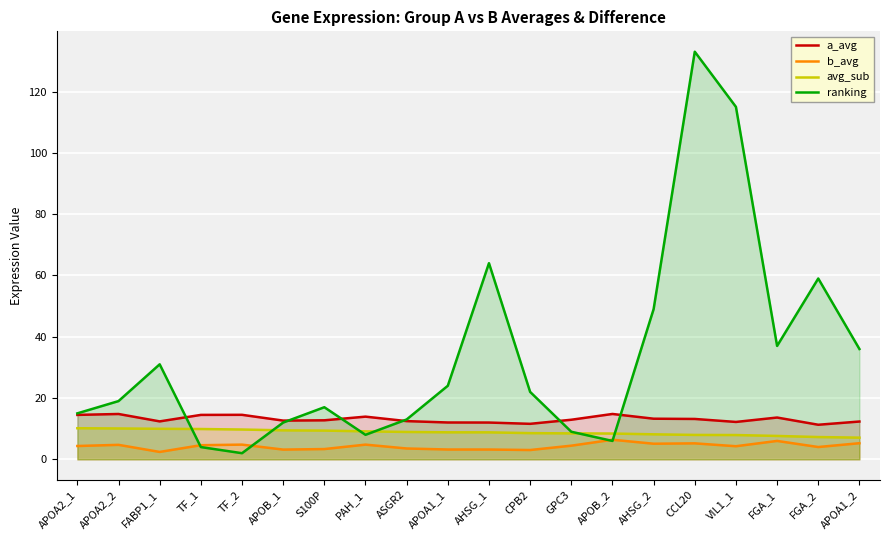

Rank the series at GPC3 from lowest to highest value.

b_avg, avg_sub, ranking, a_avg